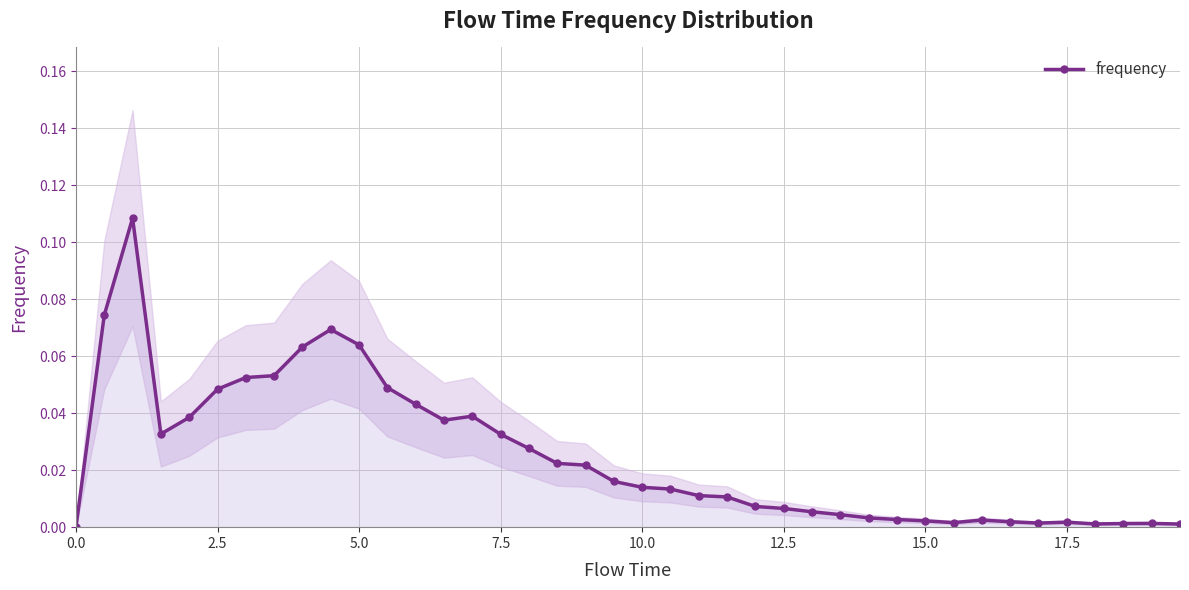

True or false: frequency has more than 0 interior local peaks.

True